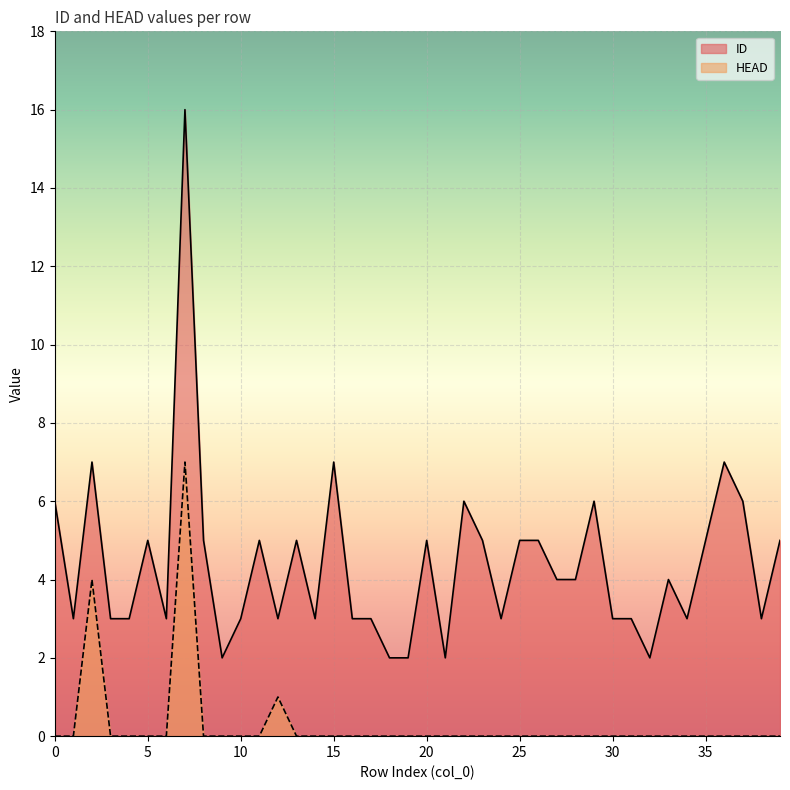

How many data points in ID are less than 4?

19